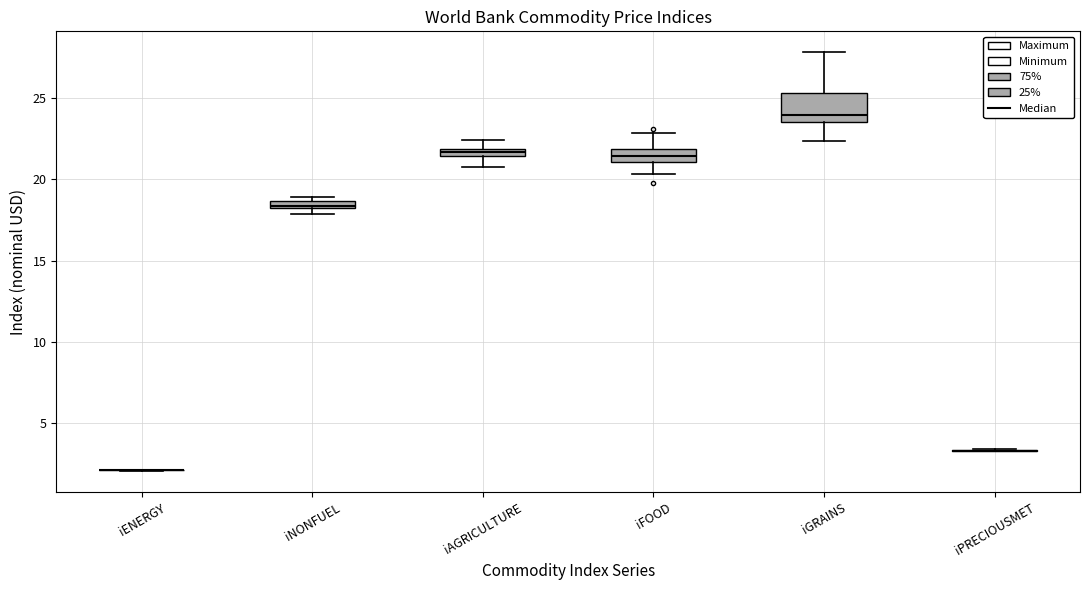

Which box is the tallest, from its lower edge to its upper edge?

iGRAINS